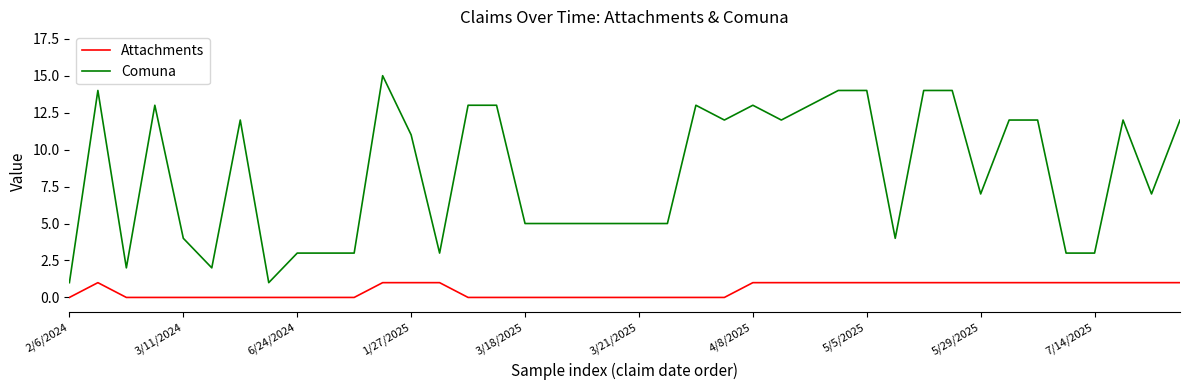

How many lines are shown in the chart?

2